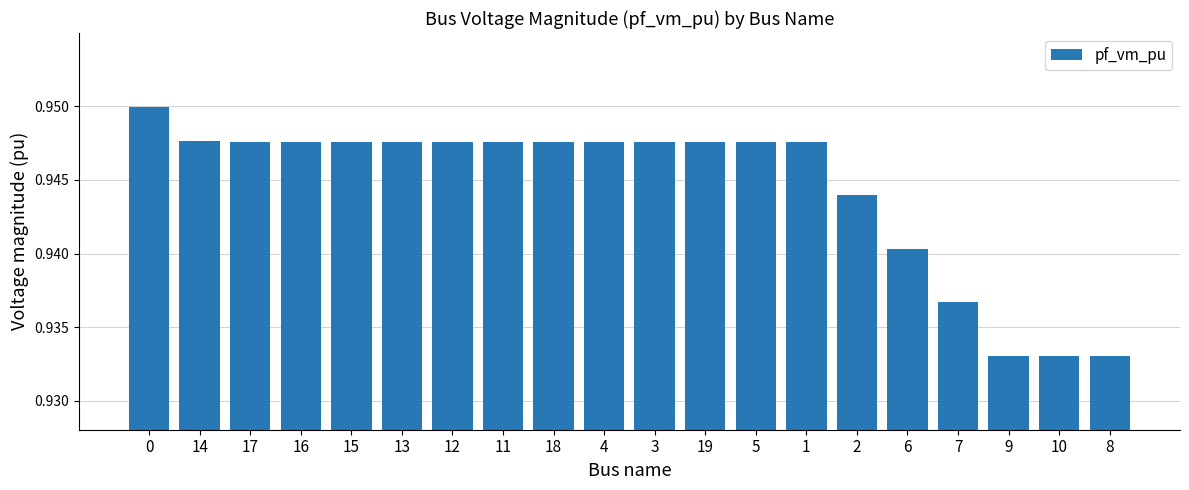

True or false: the data shows 1.2 at 16.

False